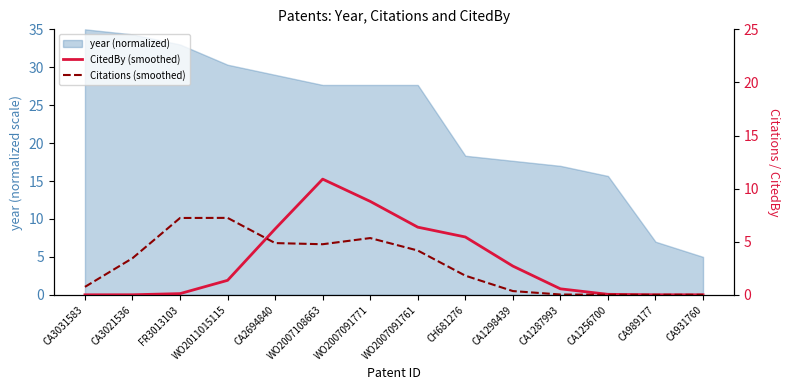

What is the label of the 10th point from the right?

CA2694840